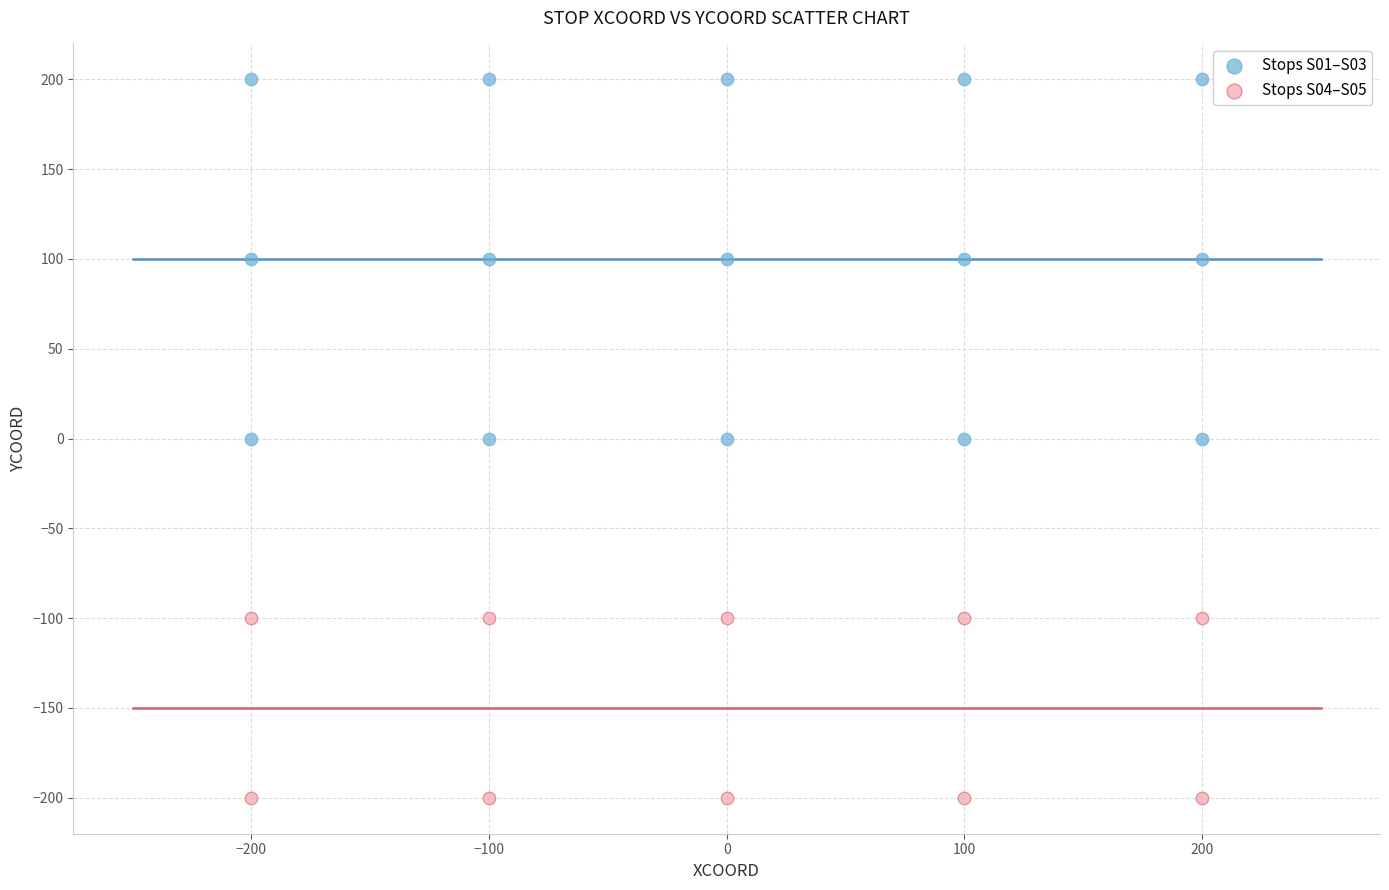

What are all the series names shown in the legend?

Stops S01–S03, Stops S04–S05